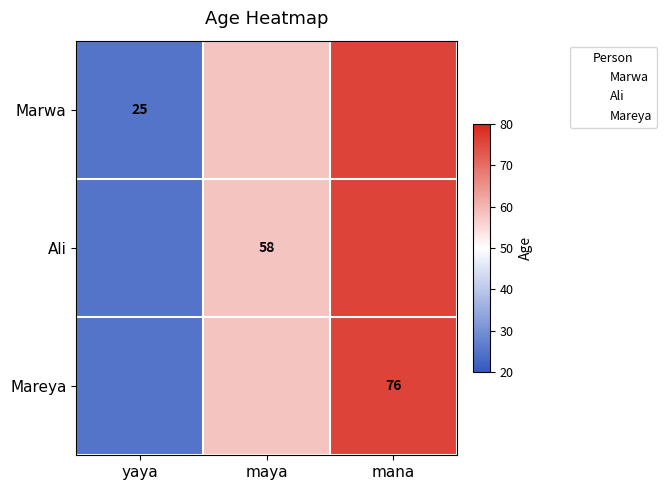

Which series changed the most between maya and mana?

Marwa